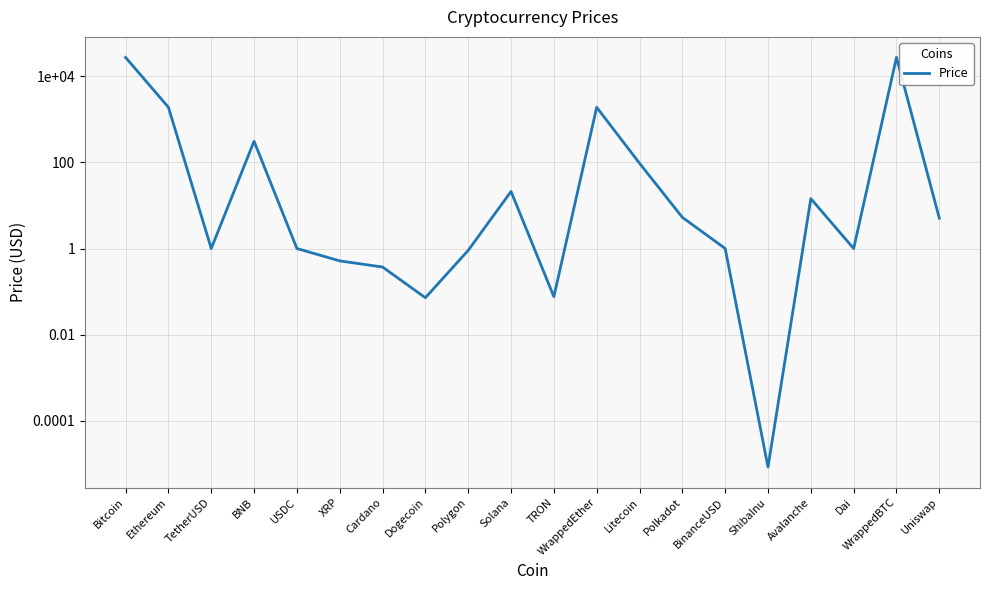

How many distinct data groups are displayed?

1